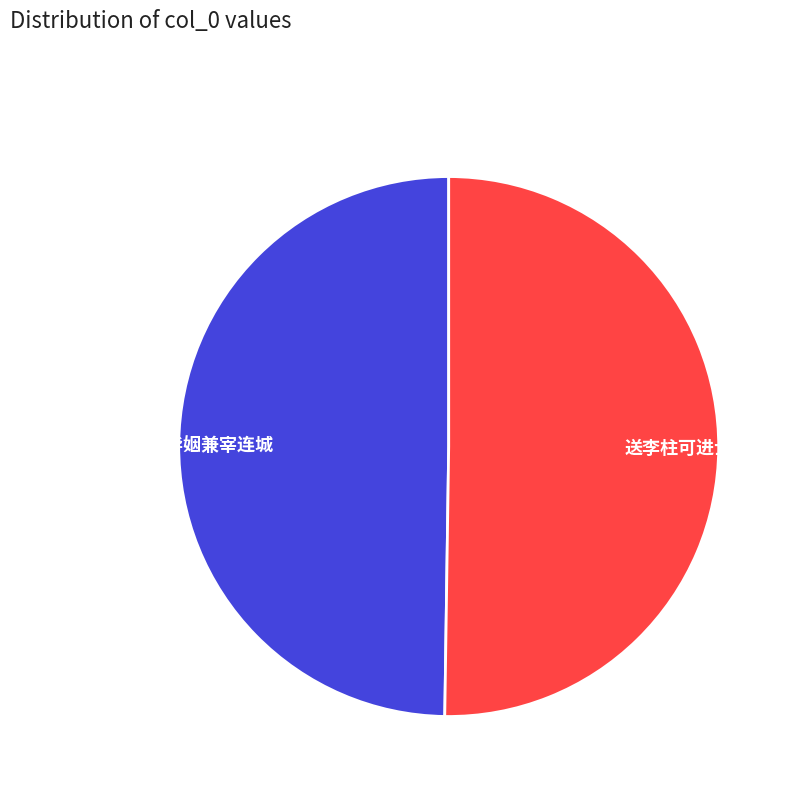

True or false: 送李进士南还毕姻兼宰连城 accounts for 50% of the total.

True